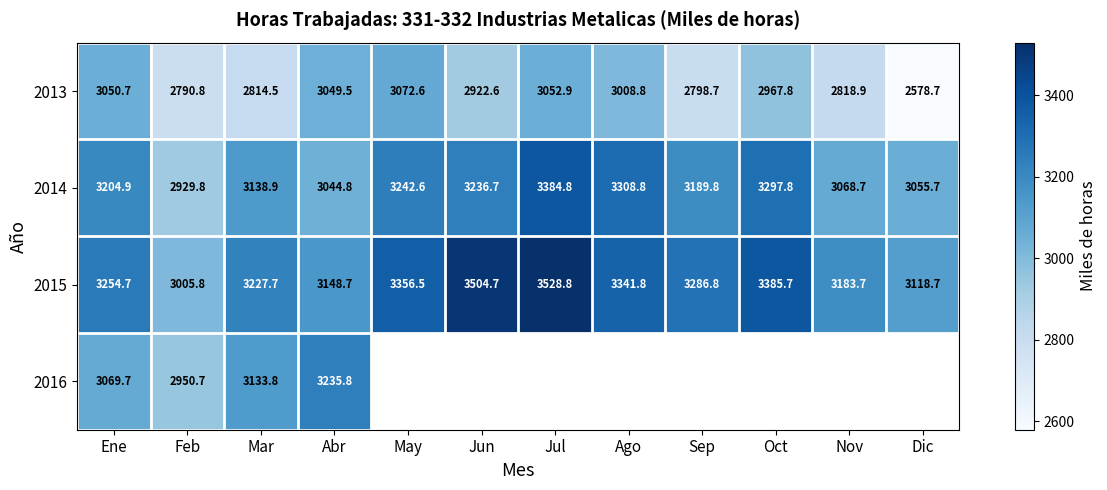

Is the value of 2014 at Mar greater than the value of 2015 at Feb?

Yes